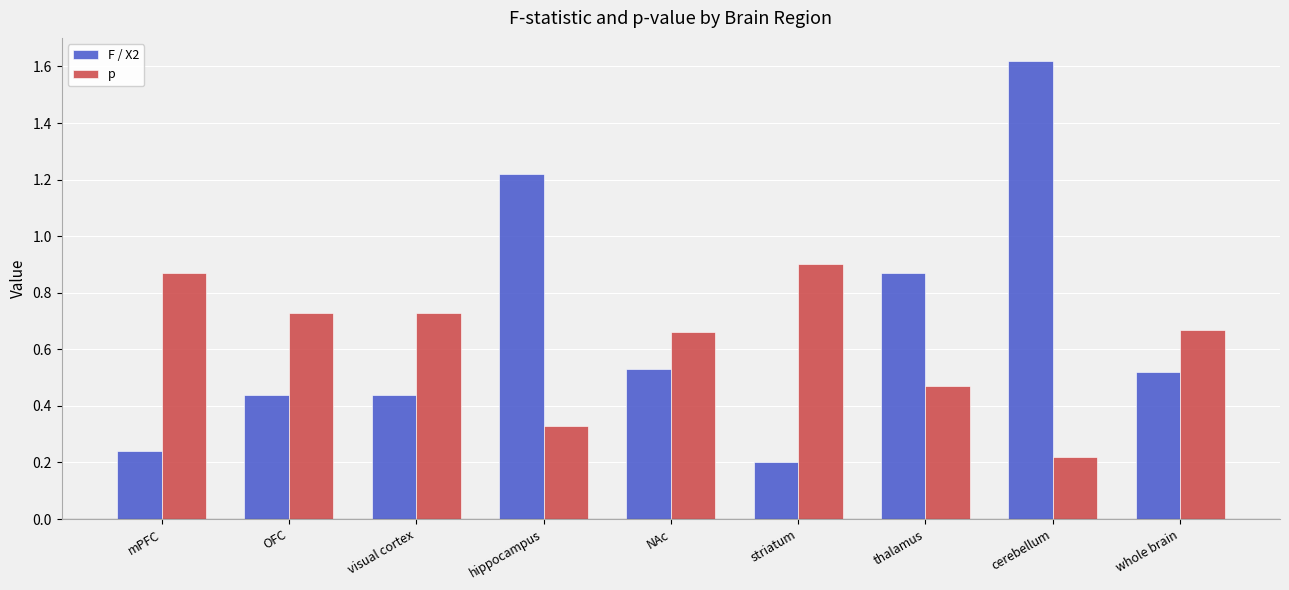

At which category is the sum across all series the highest?

cerebellum